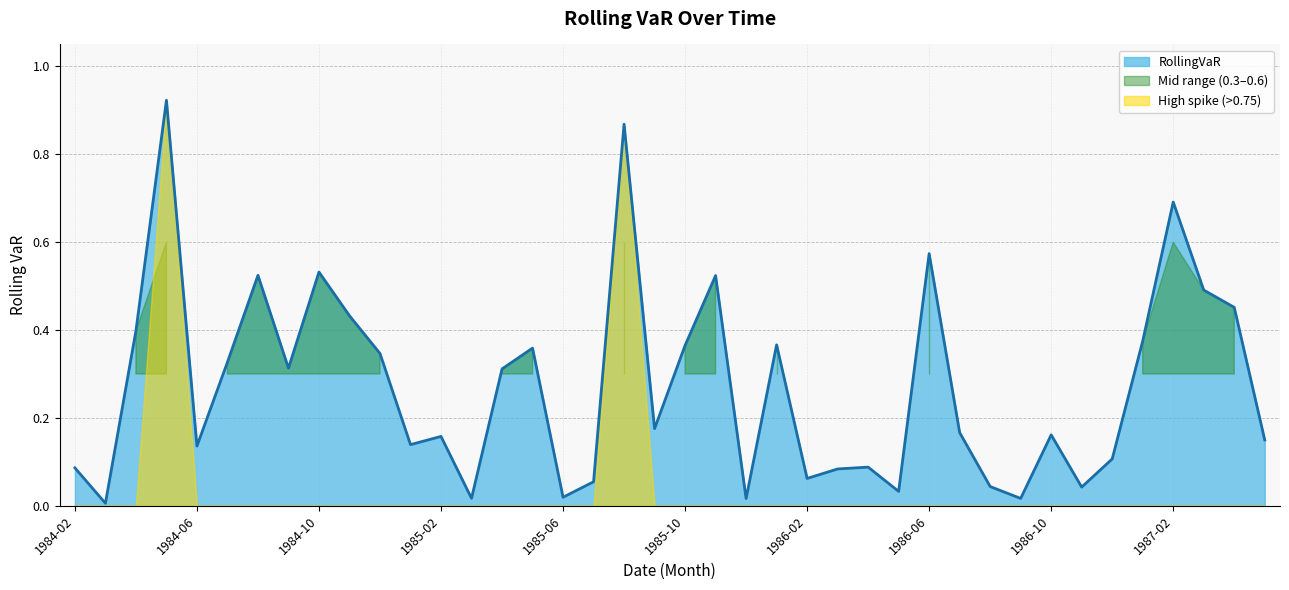

Does the chart have visible grid lines?

Yes